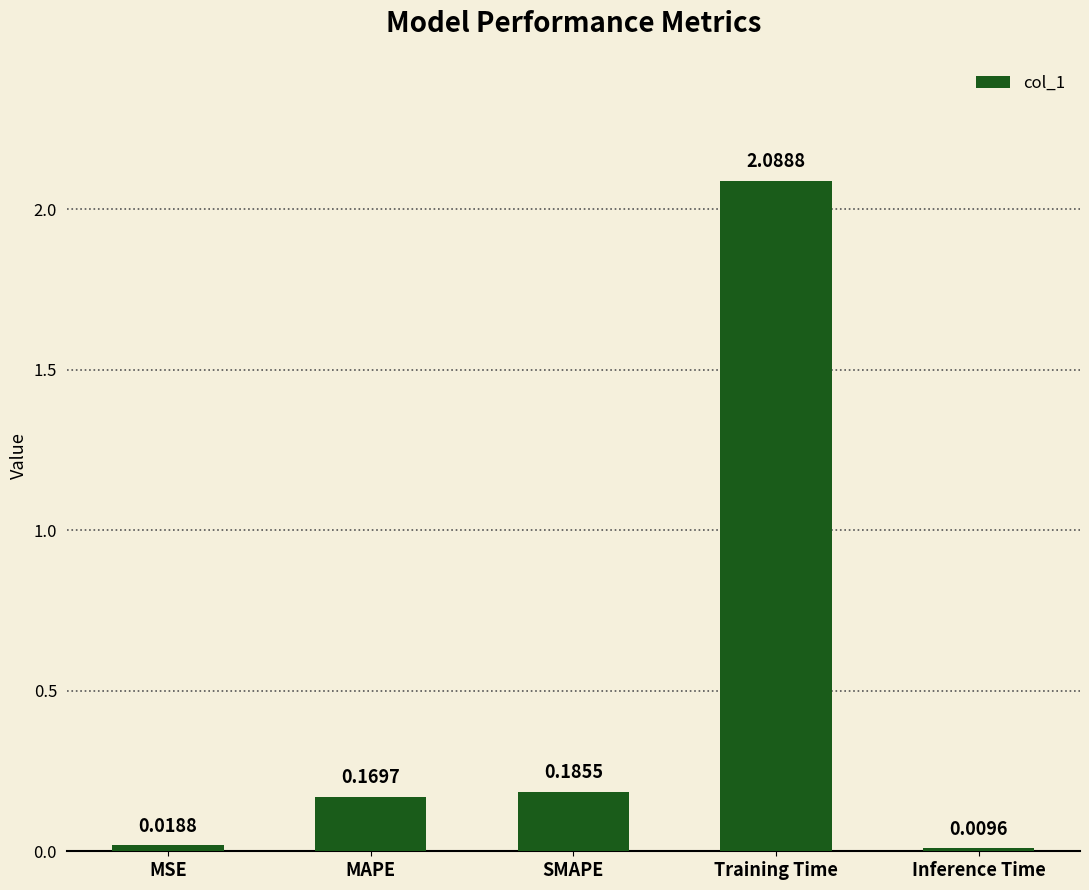

What is the label of the 4th bar from the right?

MAPE